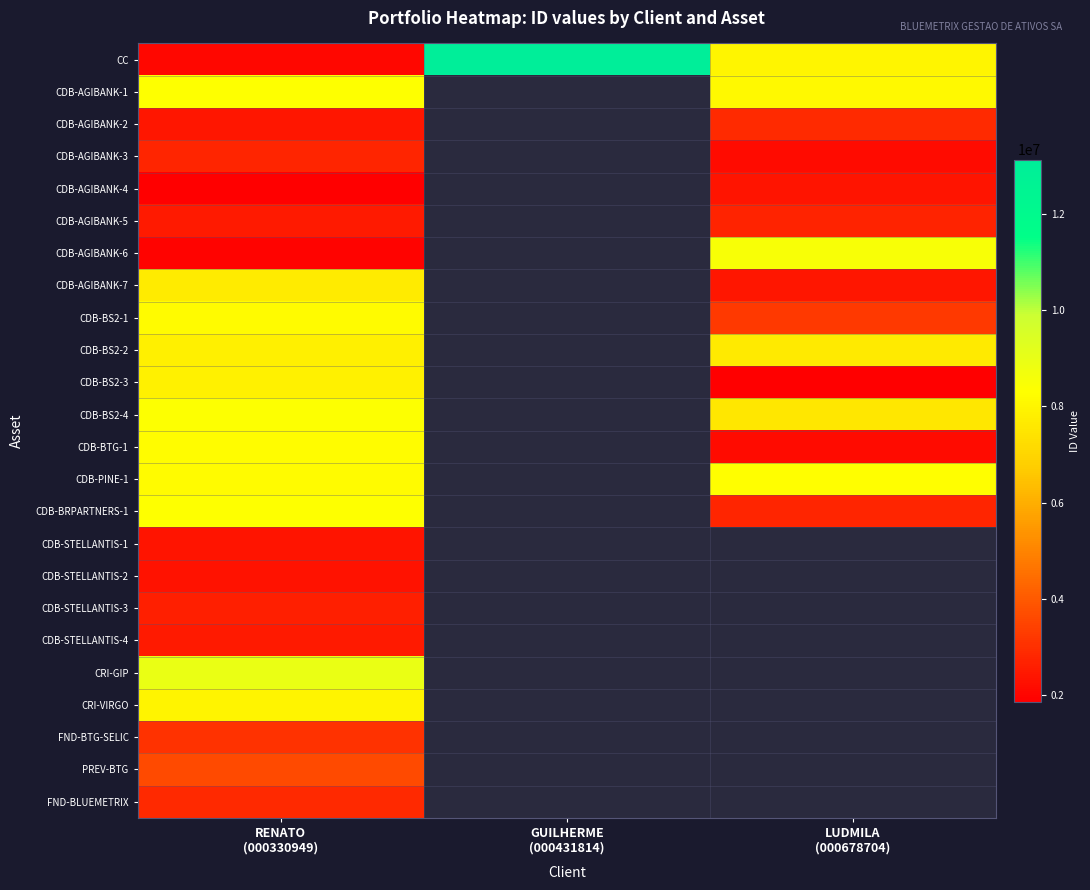

How many values in CDB-STELLANTIS-4 are above zero?

1